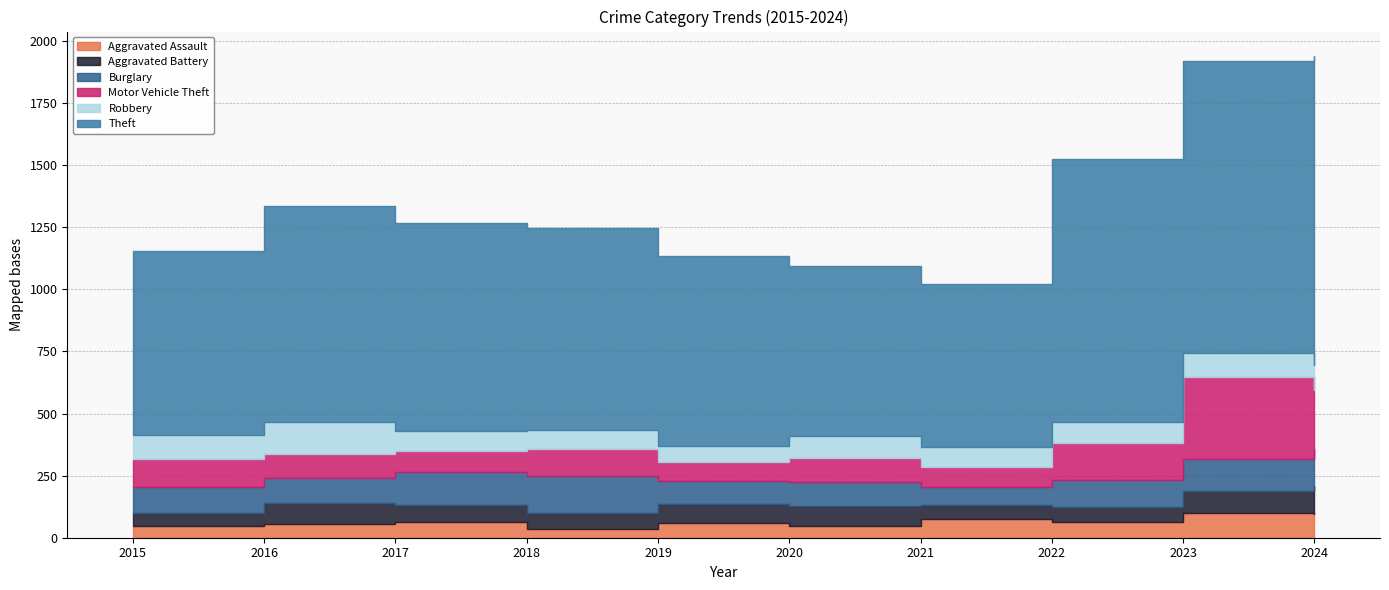

Count the number of categories in the chart.

10